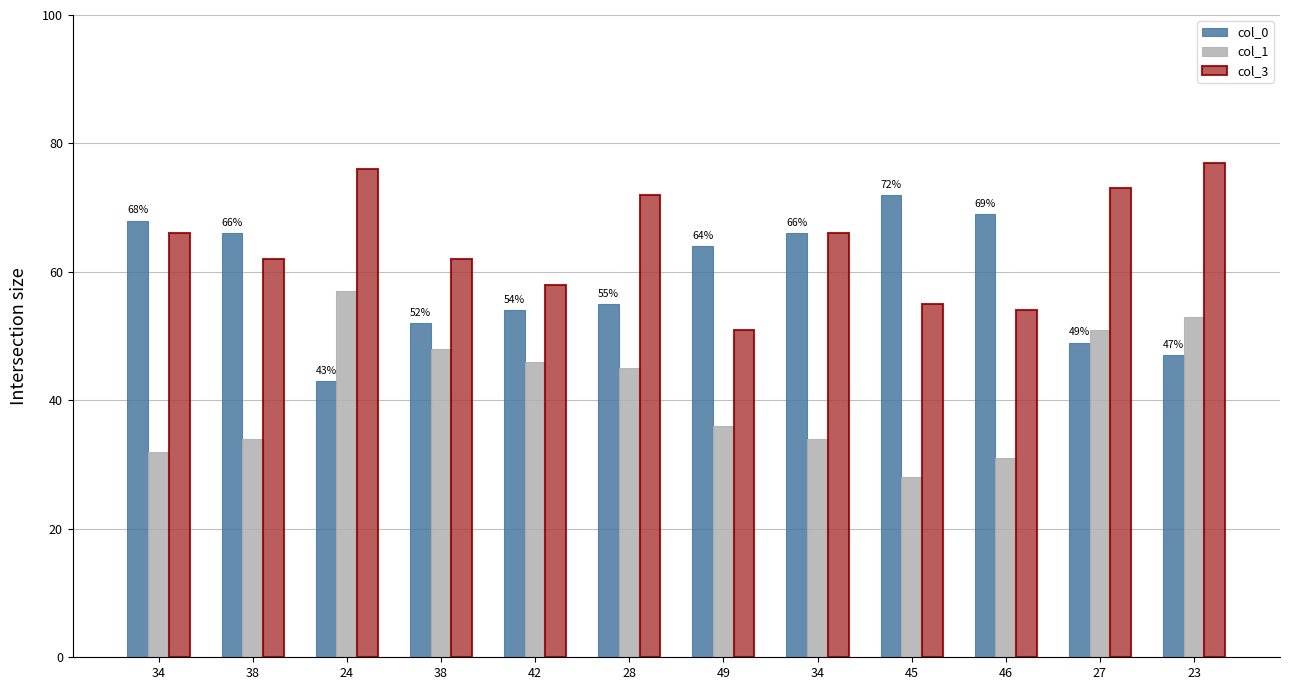

What is the total value across all series at 27?

173